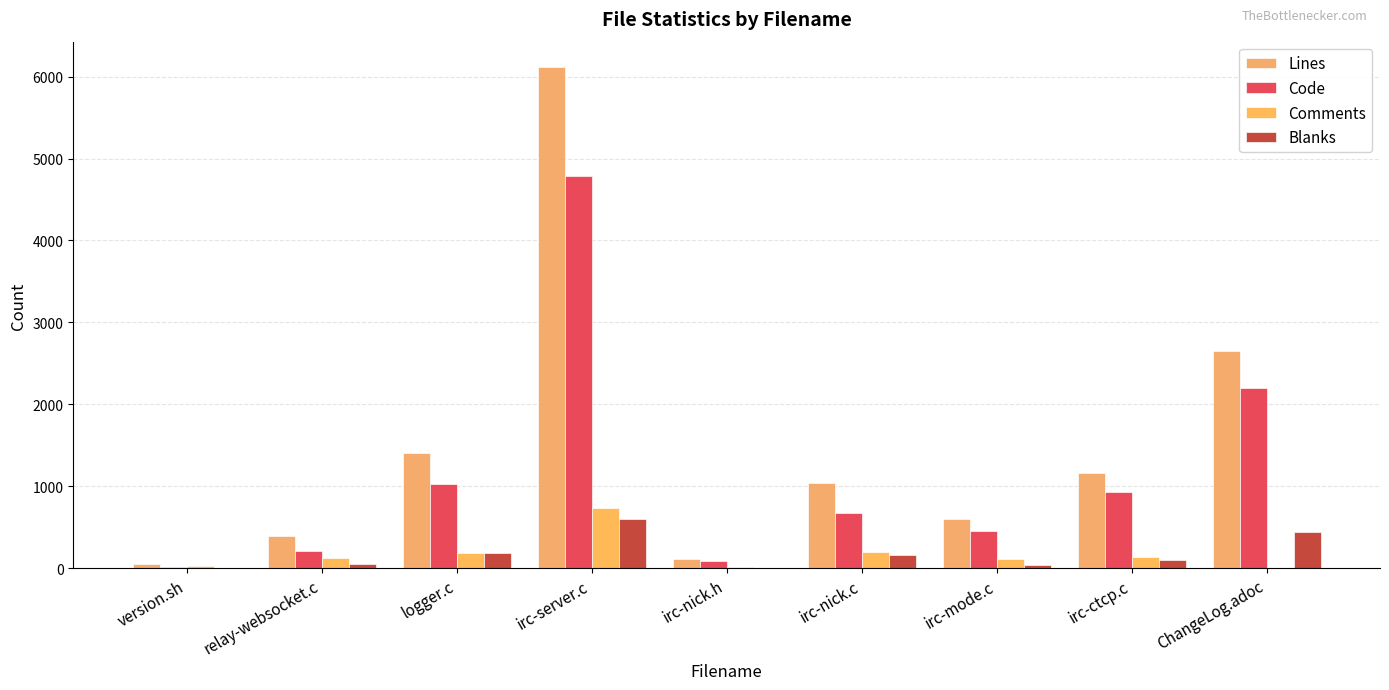

The value of Lines at ChangeLog.adoc is 2650. True or false?

True